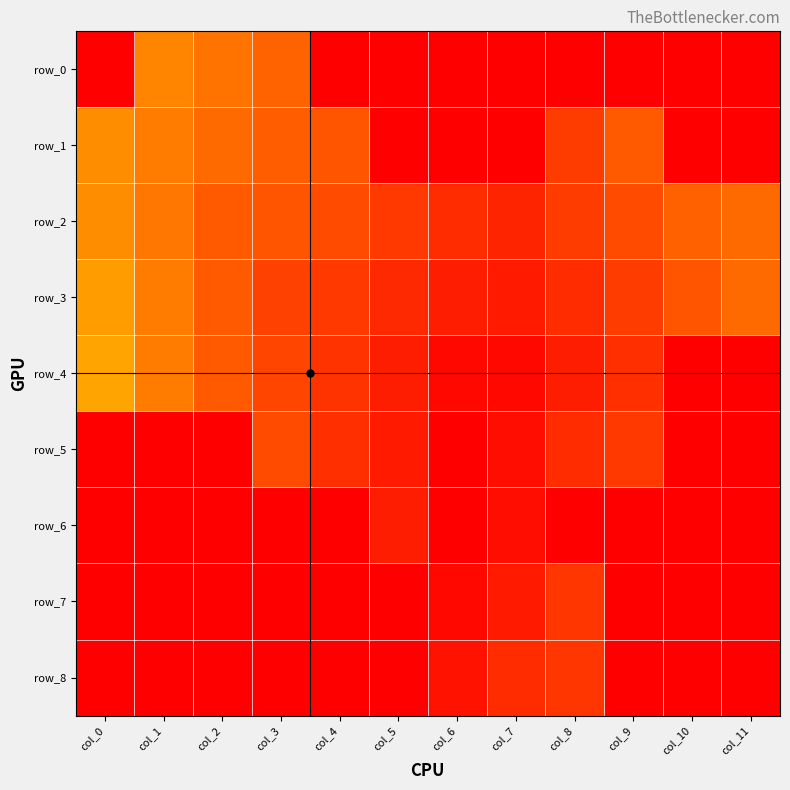

How many row_8 values are between 0 and 1?

12